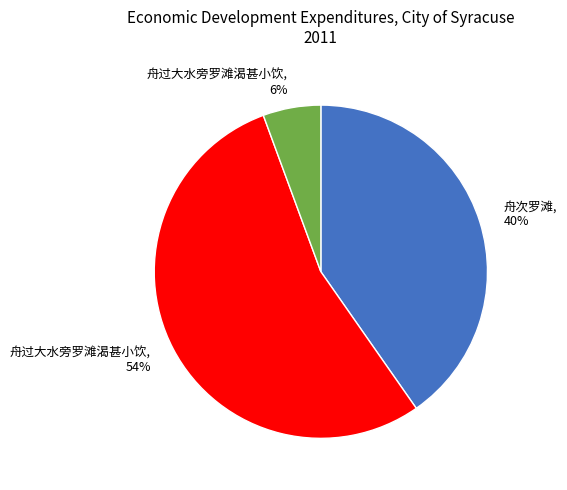

Does any single category account for the majority?

Yes